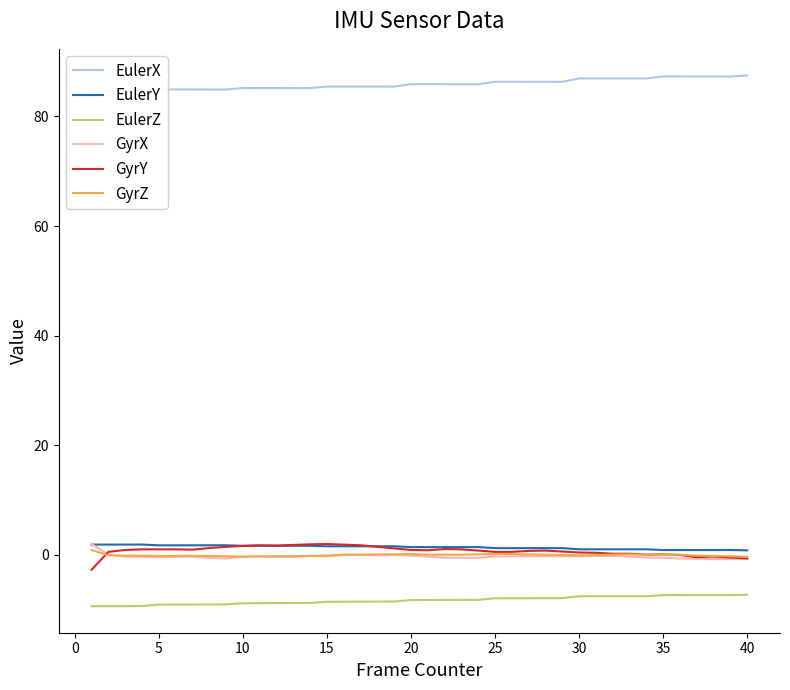

How many negative values does the GyrZ series have?

21